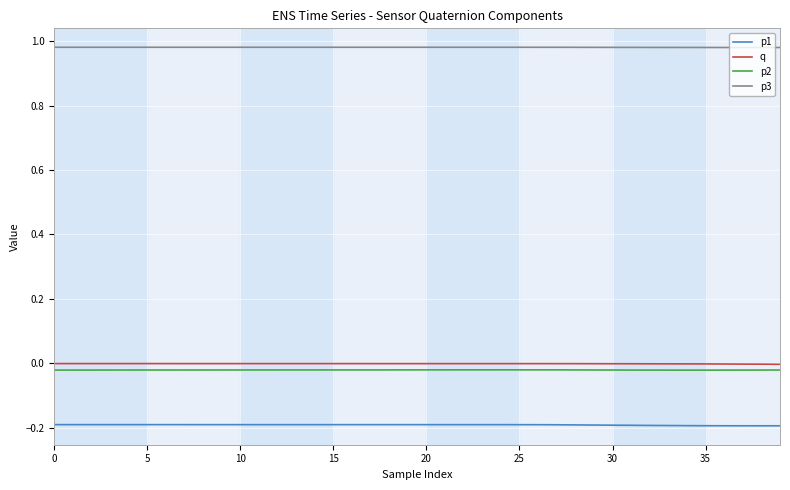

Which series has the largest total across all categories?

p3